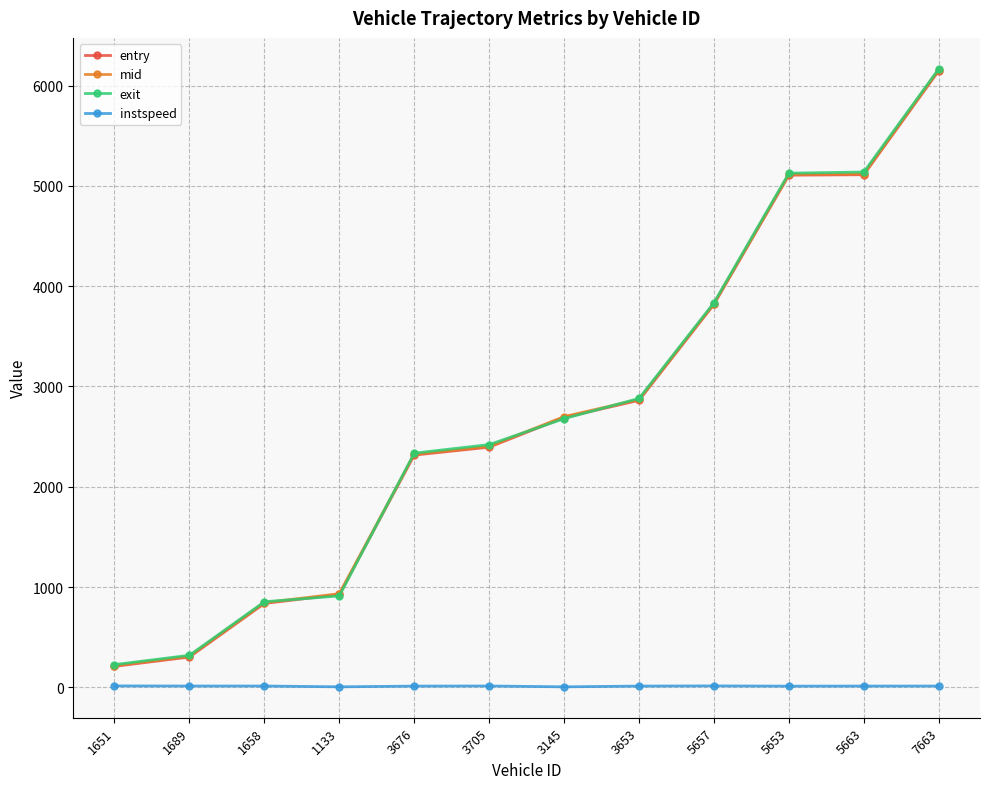

How many values in the instspeed series are below 12?

3